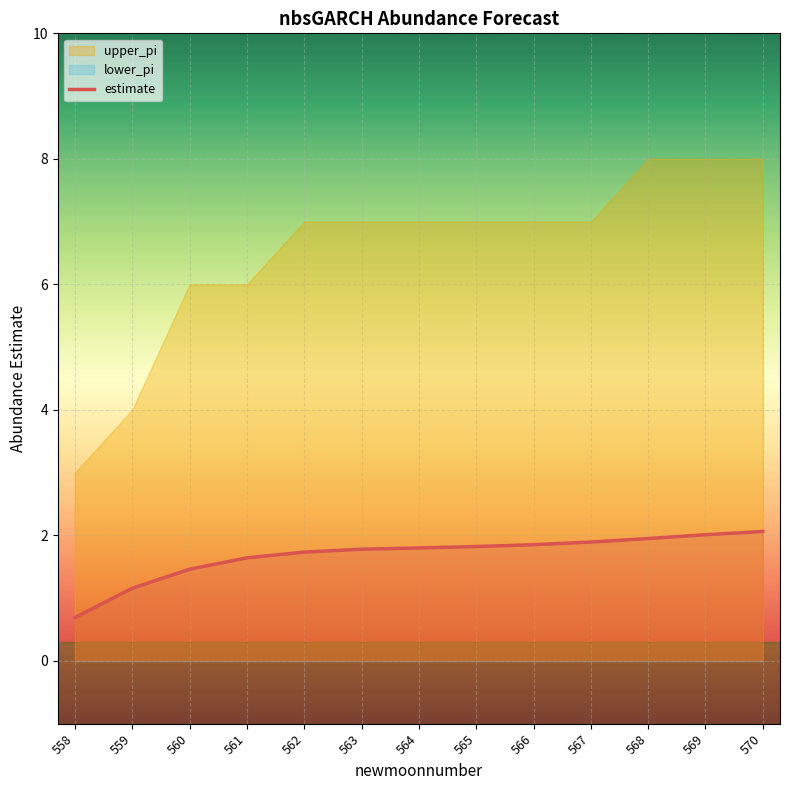

What is the smallest value displayed?

0.7